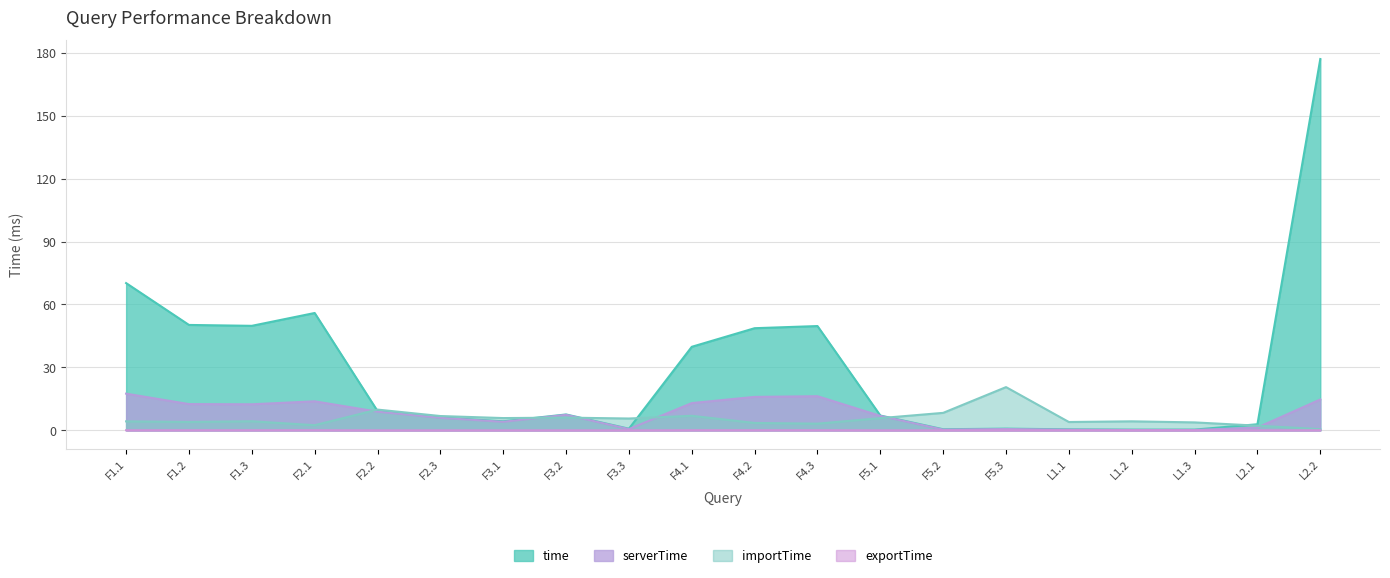

What is the difference between the highest and lowest values at F3.3?

5.6